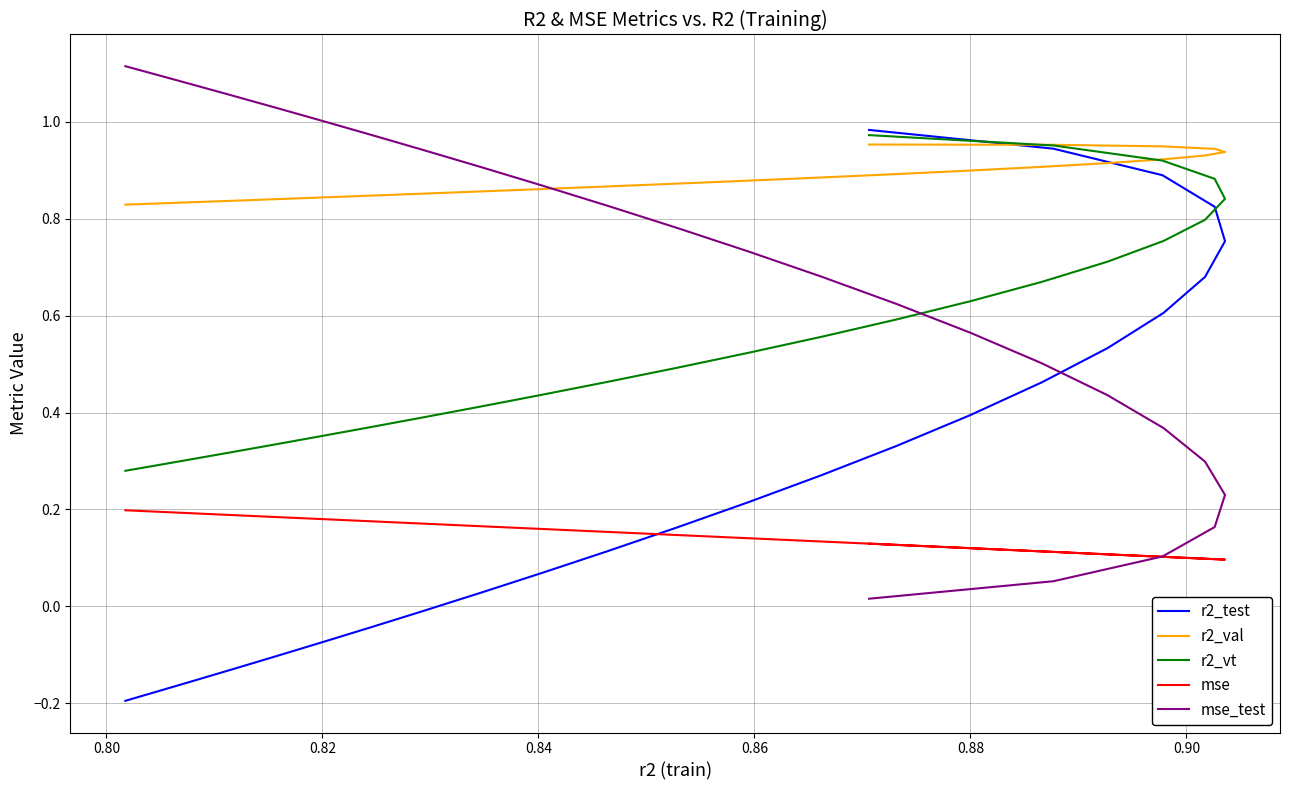

Reading left to right, list all the values displayed in this chart.

r2_test: -0.2	-0.2	-0.2	-0.1	-0.1	-0.1	-0.0	-0.0	0.0	0.1	0.1	0.2	0.2	0.3	0.3	0.4	0.5	0.5	0.6	0.7	0.8	0.8	0.9	0.9	1.0
r2_val: 0.8	0.8	0.8	0.8	0.8	0.8	0.8	0.9	0.9	0.9	0.9	0.9	0.9	0.9	0.9	0.9	0.9	0.9	0.9	0.9	0.9	0.9	0.9	1.0	1.0
r2_vt: 0.3	0.3	0.3	0.3	0.3	0.4	0.4	0.4	0.4	0.4	0.5	0.5	0.5	0.6	0.6	0.6	0.7	0.7	0.8	0.8	0.8	0.9	0.9	1.0	1.0
mse: 0.2	0.2	0.2	0.2	0.2	0.2	0.2	0.2	0.2	0.2	0.2	0.1	0.1	0.1	0.1	0.1	0.1	0.1	0.1	0.1	0.1	0.1	0.1	0.1	0.1
mse_test: 1.1	1.1	1.1	1.1	1.0	1.0	1.0	0.9	0.9	0.9	0.8	0.8	0.7	0.7	0.6	0.6	0.5	0.4	0.4	0.3	0.2	0.2	0.1	0.1	0.0